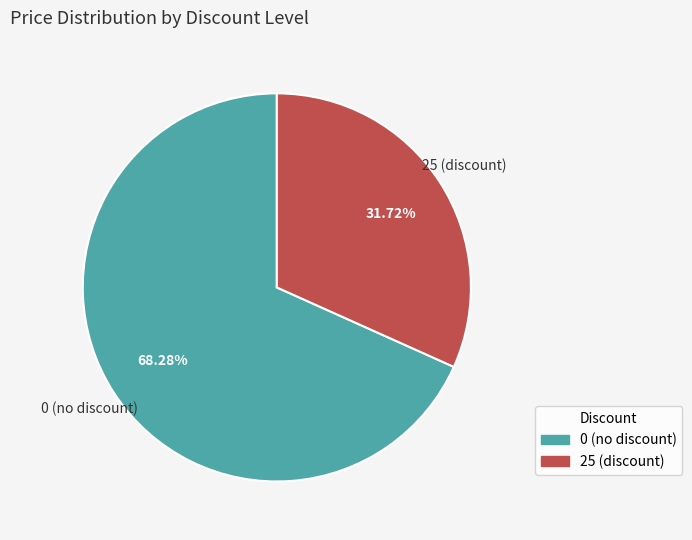

Rank the categories by value from highest to lowest.

0 (no discount), 25 (discount)